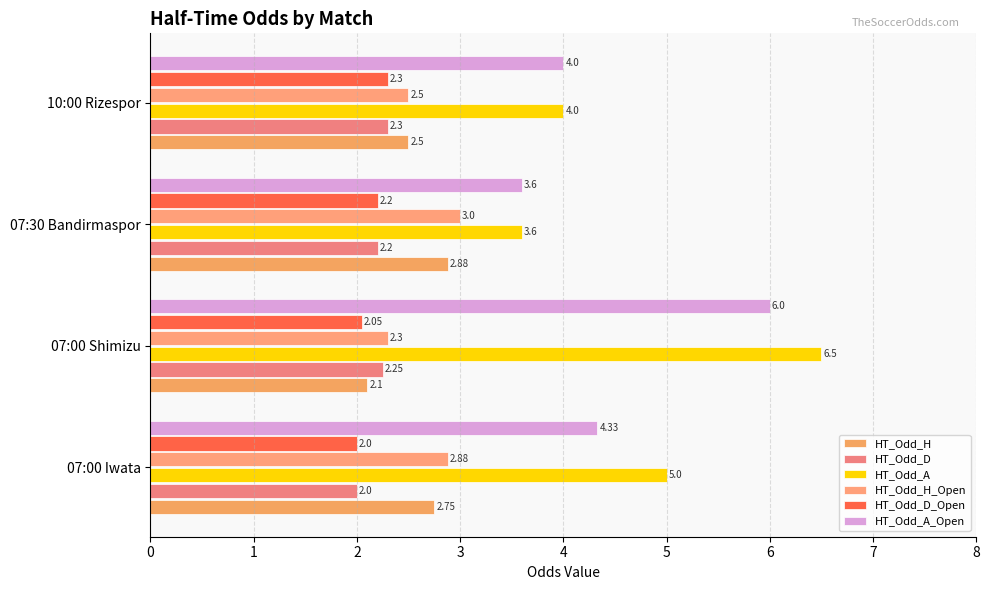

List the labels in order of HT_Odd_D_Open value, smallest first.

07:00 Iwata, 07:00 Shimizu, 07:30 Bandirmaspor, 10:00 Rizespor